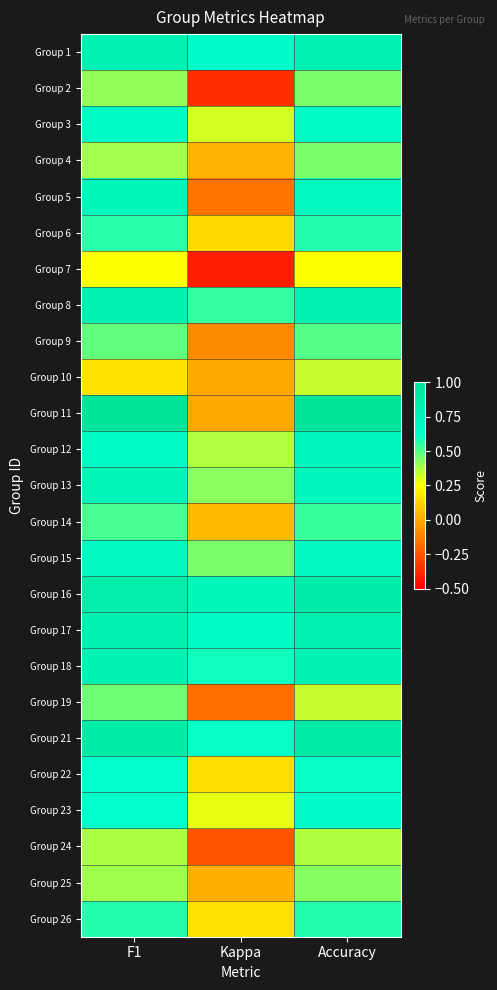

Reading right to left, transcribe all the data shown in this chart.

Group 1: Accuracy=0.8	Kappa=0.6	F1=0.8
Group 2: Accuracy=0.4	Kappa=-0.4	F1=0.4
Group 3: Accuracy=0.7	Kappa=0.3	F1=0.7
Group 4: Accuracy=0.4	Kappa=0.0	F1=0.4
Group 5: Accuracy=0.7	Kappa=-0.2	F1=0.7
Group 6: Accuracy=0.6	Kappa=0.1	F1=0.6
Group 7: Accuracy=0.2	Kappa=-0.4	F1=0.2
Group 8: Accuracy=0.8	Kappa=0.5	F1=0.8
Group 9: Accuracy=0.5	Kappa=-0.1	F1=0.5
Group 10: Accuracy=0.3	Kappa=0.0	F1=0.2
Group 11: Accuracy=1.0	Kappa=0.0	F1=1.0
Group 12: Accuracy=0.7	Kappa=0.4	F1=0.7
Group 13: Accuracy=0.7	Kappa=0.4	F1=0.8
Group 14: Accuracy=0.5	Kappa=0.0	F1=0.5
Group 15: Accuracy=0.7	Kappa=0.4	F1=0.7
Group 16: Accuracy=0.9	Kappa=0.8	F1=0.9
Group 17: Accuracy=0.8	Kappa=0.7	F1=0.8
Group 18: Accuracy=0.8	Kappa=0.6	F1=0.8
Group 19: Accuracy=0.3	Kappa=-0.2	F1=0.5
Group 21: Accuracy=0.9	Kappa=0.6	F1=0.9
Group 22: Accuracy=0.6	Kappa=0.2	F1=0.6
Group 23: Accuracy=0.6	Kappa=0.3	F1=0.6
Group 24: Accuracy=0.4	Kappa=-0.3	F1=0.4
Group 25: Accuracy=0.4	Kappa=0.0	F1=0.4
Group 26: Accuracy=0.6	Kappa=0.2	F1=0.6